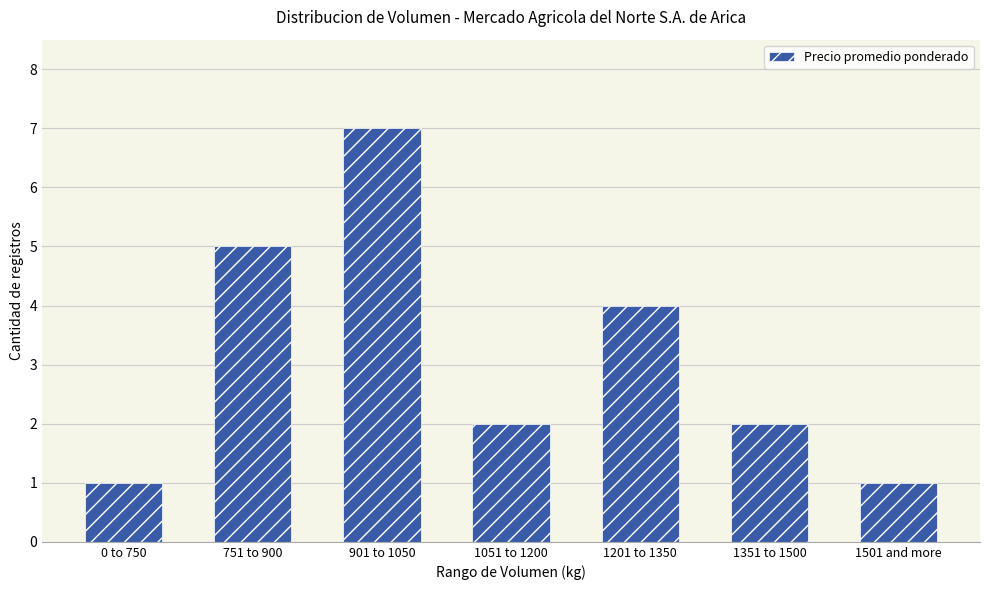

Is it true that the value at 1201 to 1350 is 2?

False